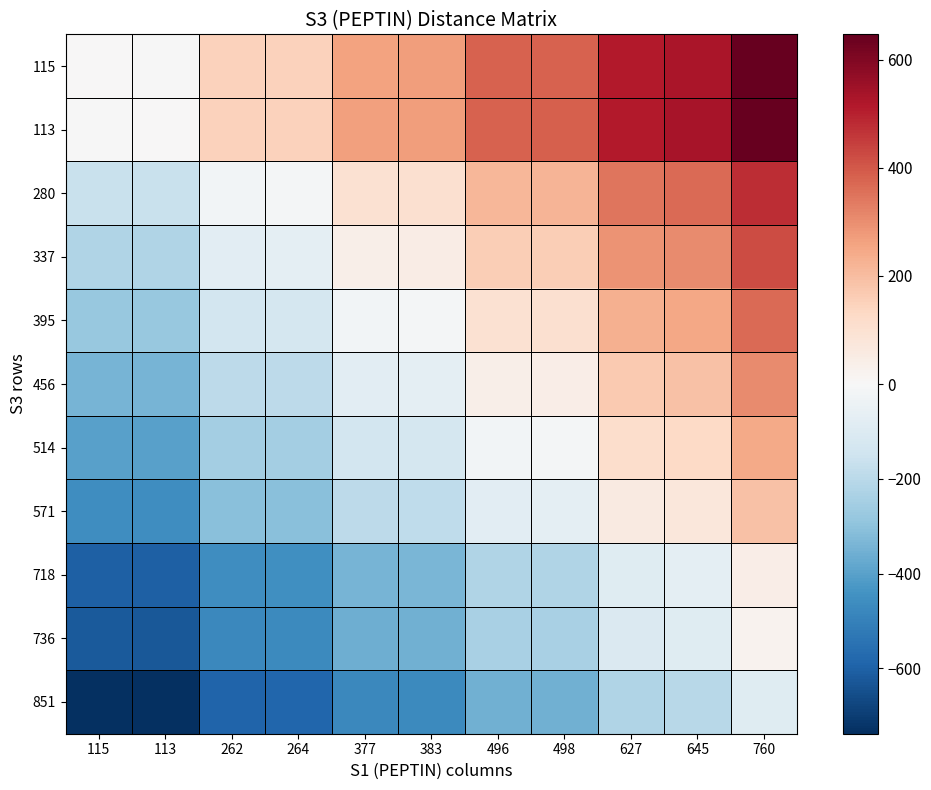

What is the minimum value shown in the chart?

-738